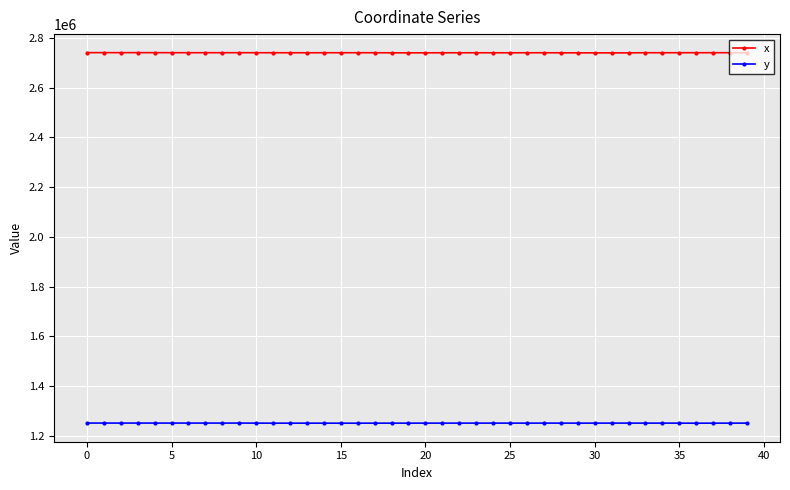

What is the value of the x point at the 16th from the left?

2740774.9